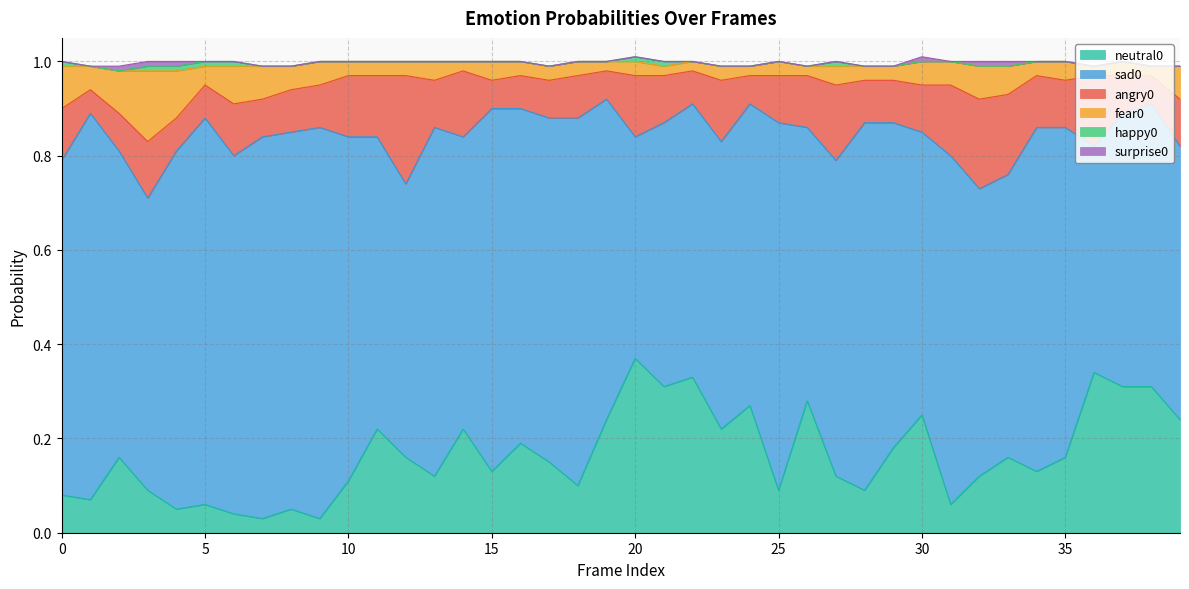

At how many categories does at least one series exceed 0?

40